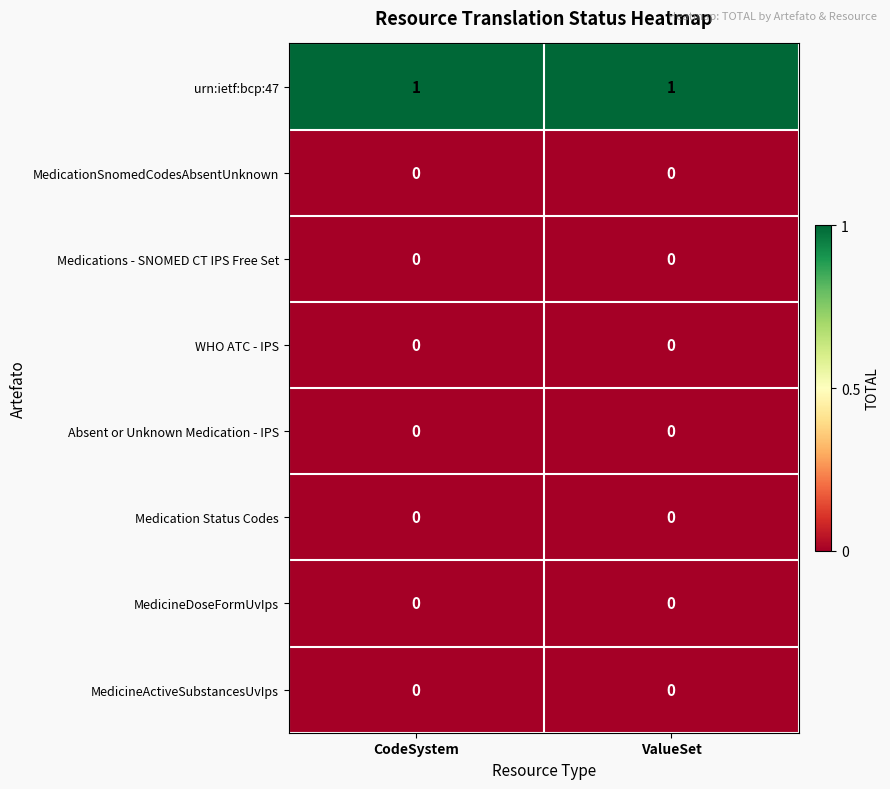

Which series has the largest total across all categories?

urn:ietf:bcp:47